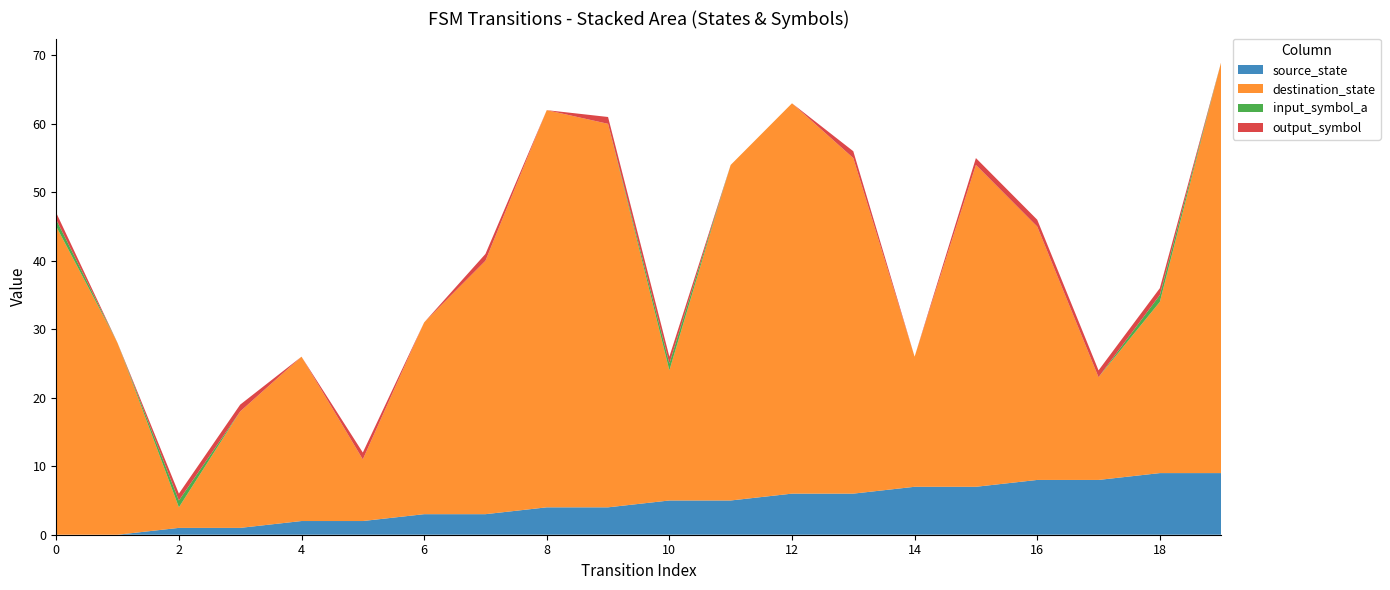

Reading right to left, what are all the values shown in this chart?

source_state: 19=9	18=9	17=8	16=8	15=7	14=7	13=6	12=6	11=5	10=5	9=4	8=4	7=3	6=3	5=2	4=2	3=1	2=1	1=0	0=0
destination_state: 19=60	18=25	17=15	16=37	15=47	14=19	13=49	12=57	11=49	10=19	9=56	8=58	7=37	6=28	5=9	4=24	3=17	2=3	1=28	0=45
input_symbol_a: 19=0	18=1	17=0	16=0	15=0	14=0	13=0	12=0	11=0	10=1	9=0	8=0	7=0	6=0	5=0	4=0	3=0	2=1	1=0	0=1
output_symbol: 19=0	18=1	17=1	16=1	15=1	14=0	13=1	12=0	11=0	10=1	9=1	8=0	7=1	6=0	5=1	4=0	3=1	2=1	1=0	0=1
transition_index: 19=19	18=18	17=17	16=16	15=15	14=14	13=13	12=12	11=11	10=10	9=9	8=8	7=7	6=6	5=5	4=4	3=3	2=2	1=1	0=0